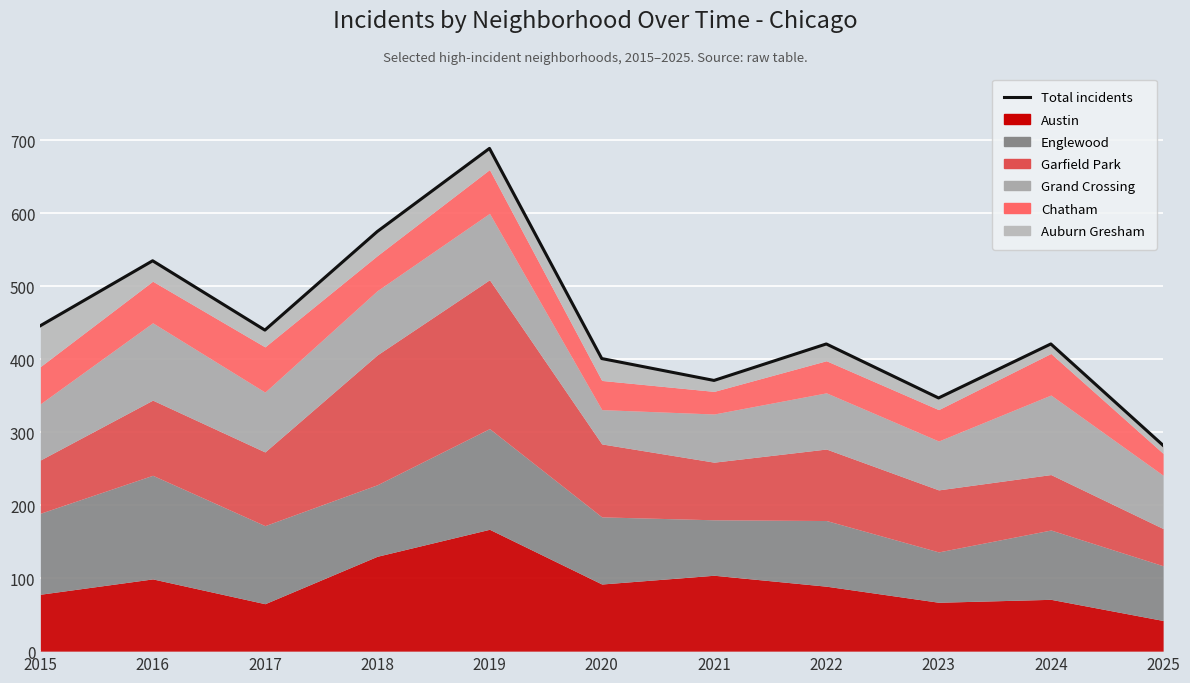

What value does the data have at 2019, to the nearest 5?

690